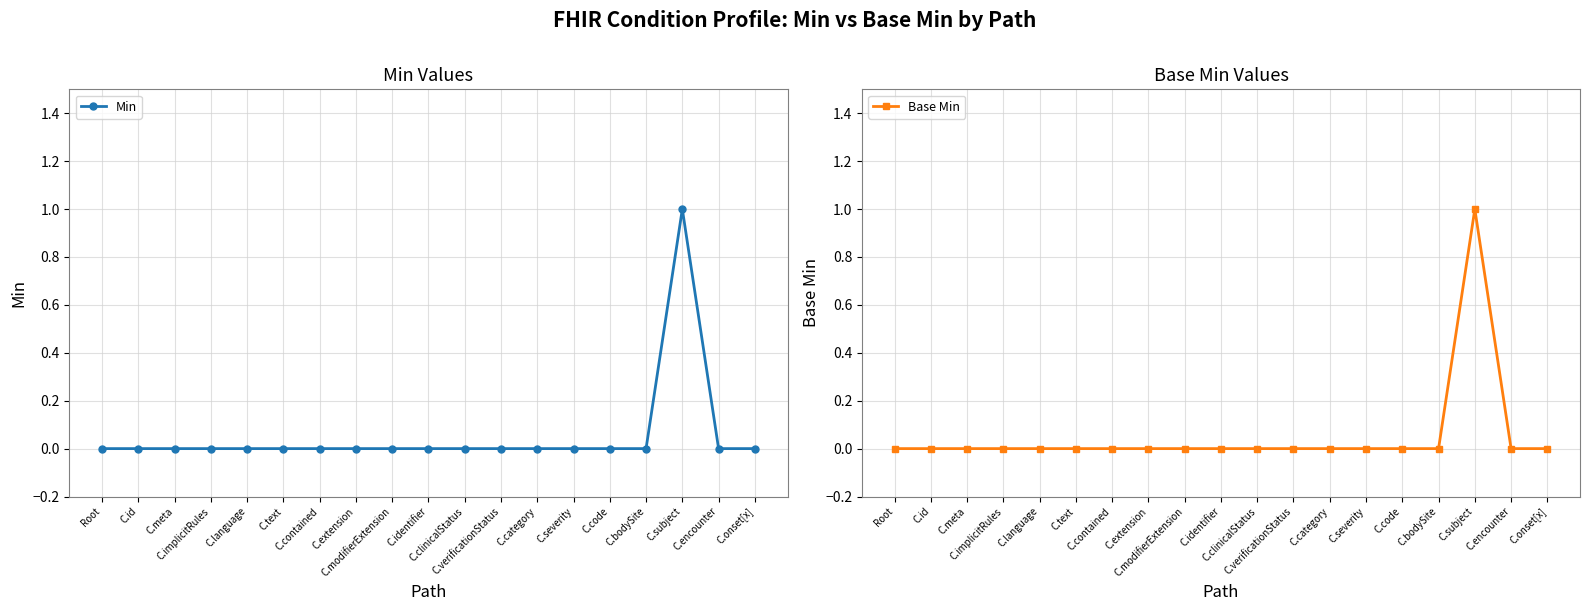

How many interior local peaks does the Base Min series have?

1